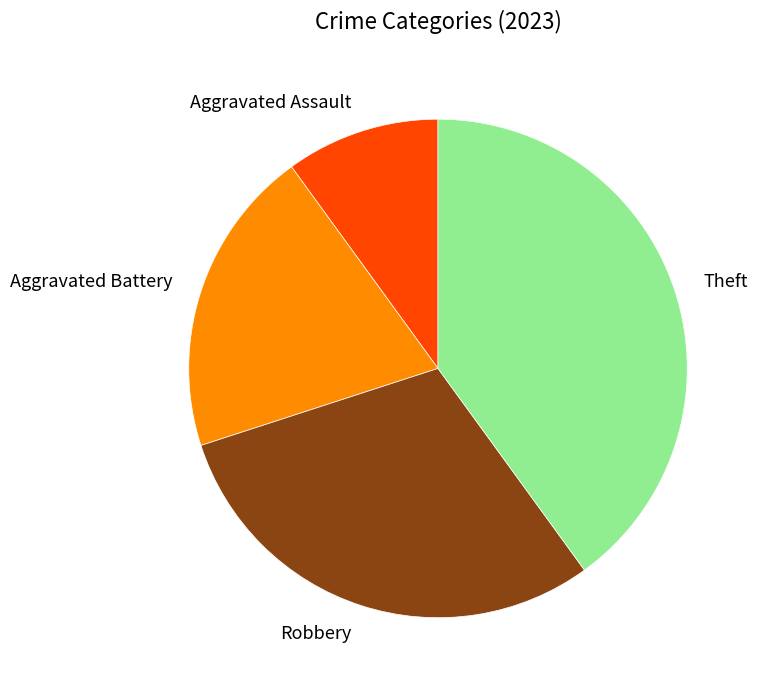

Does Robbery represent more than half of the total?

No